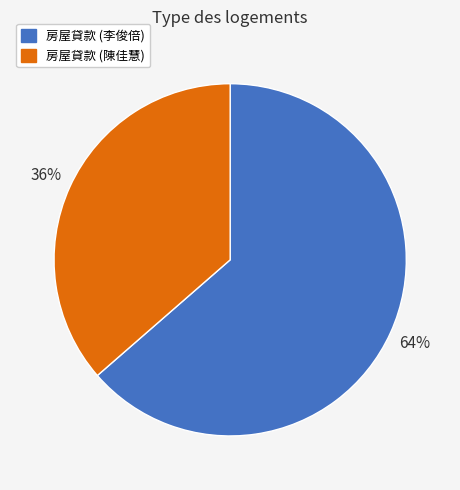

True or false: 房屋貸款 (陳佳慧) accounts for 50% of the total.

False